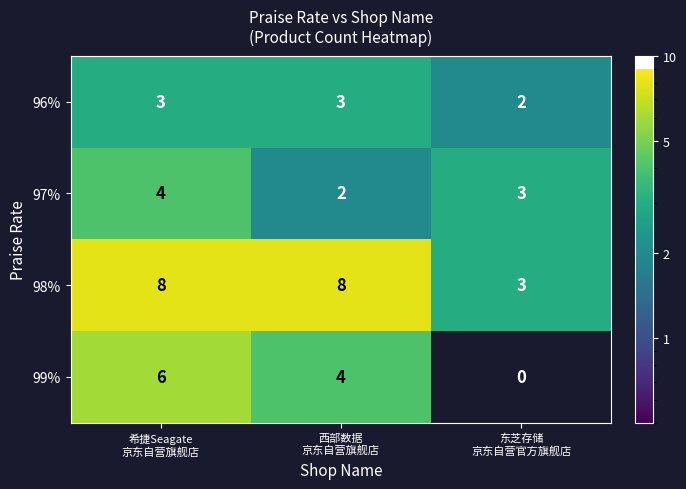

How many 97% values are between 2 and 4?

3